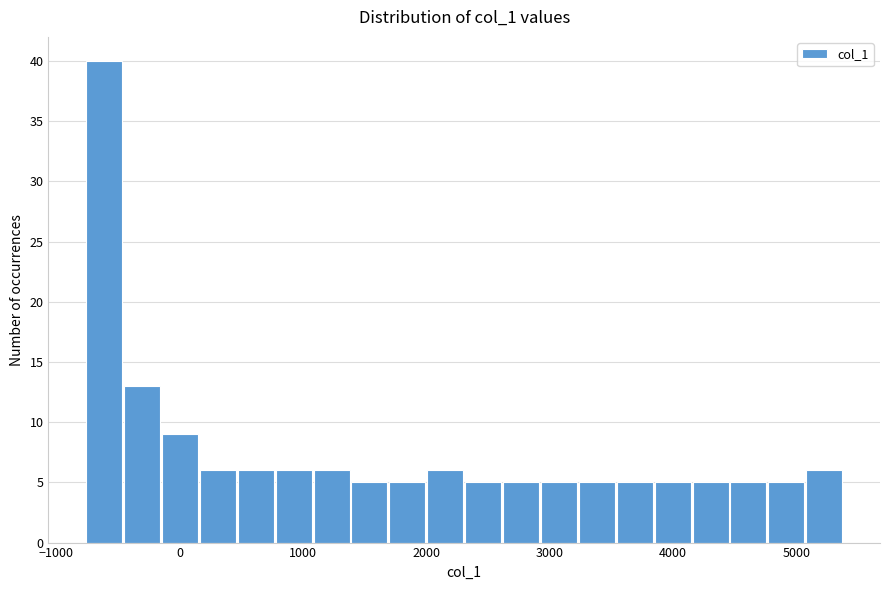

Around what value on the x-axis is the tallest bar? Give the approximate position of its centre, as read against the axis.

-600